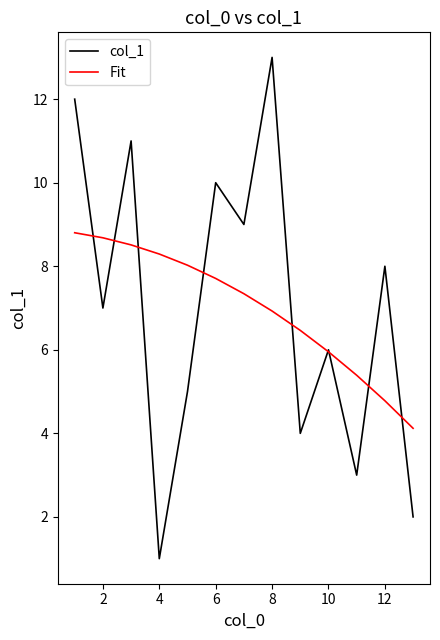

Does the chart display data point markers on the line(s)?

No